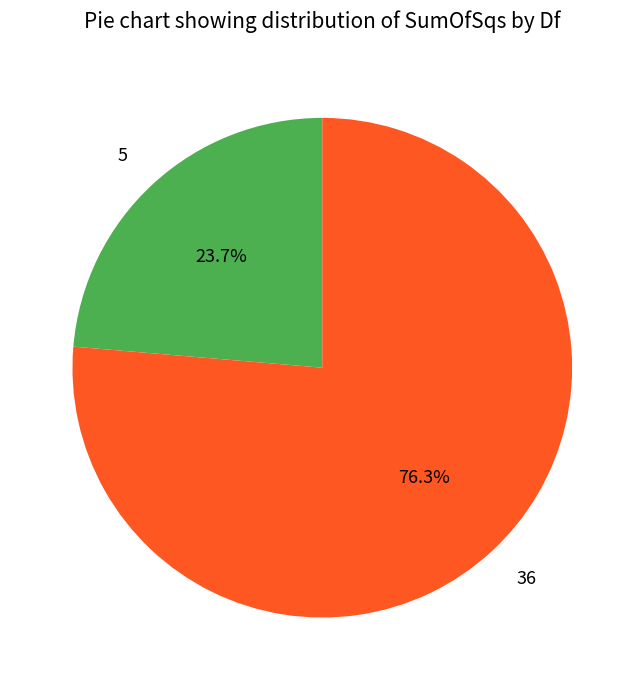

To the nearest percent, what is the difference between the 36 and 5 slice percentages?

53%